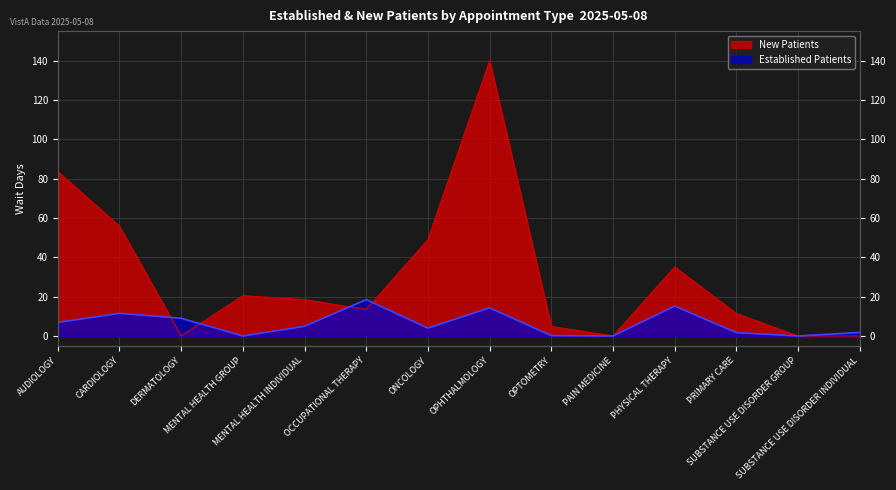

How many distinct data groups are displayed?

2